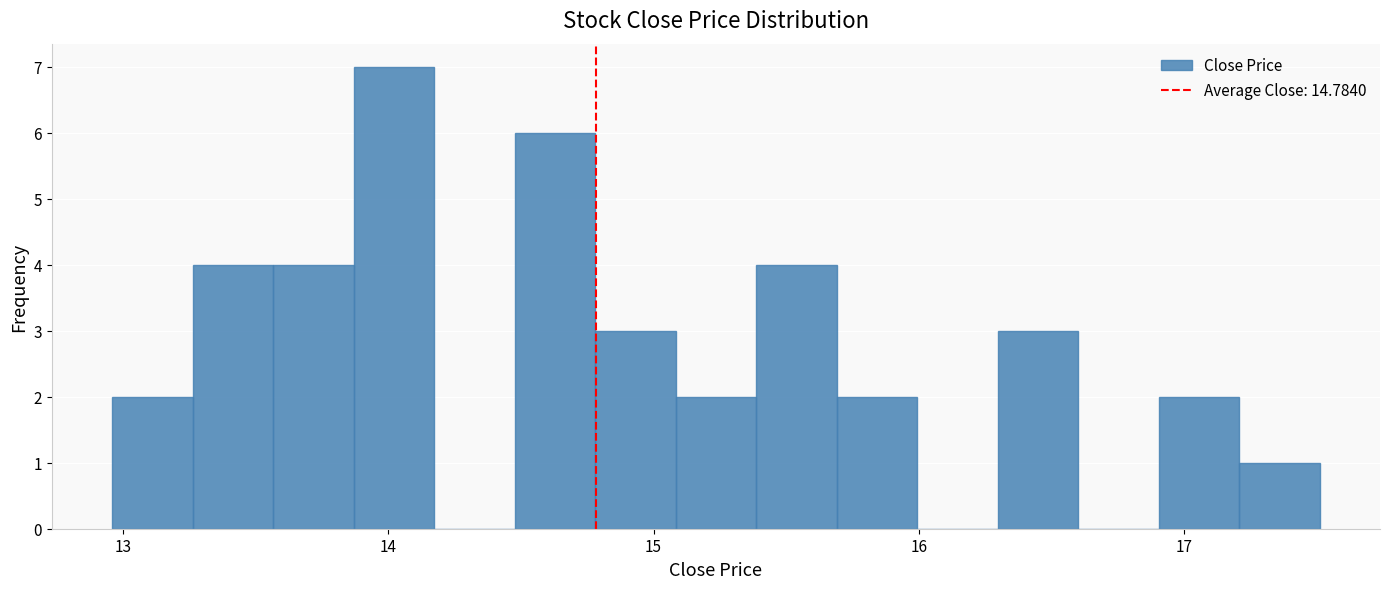

Read against the x-axis, roughly where is the centre of the tallest bar?

14.0